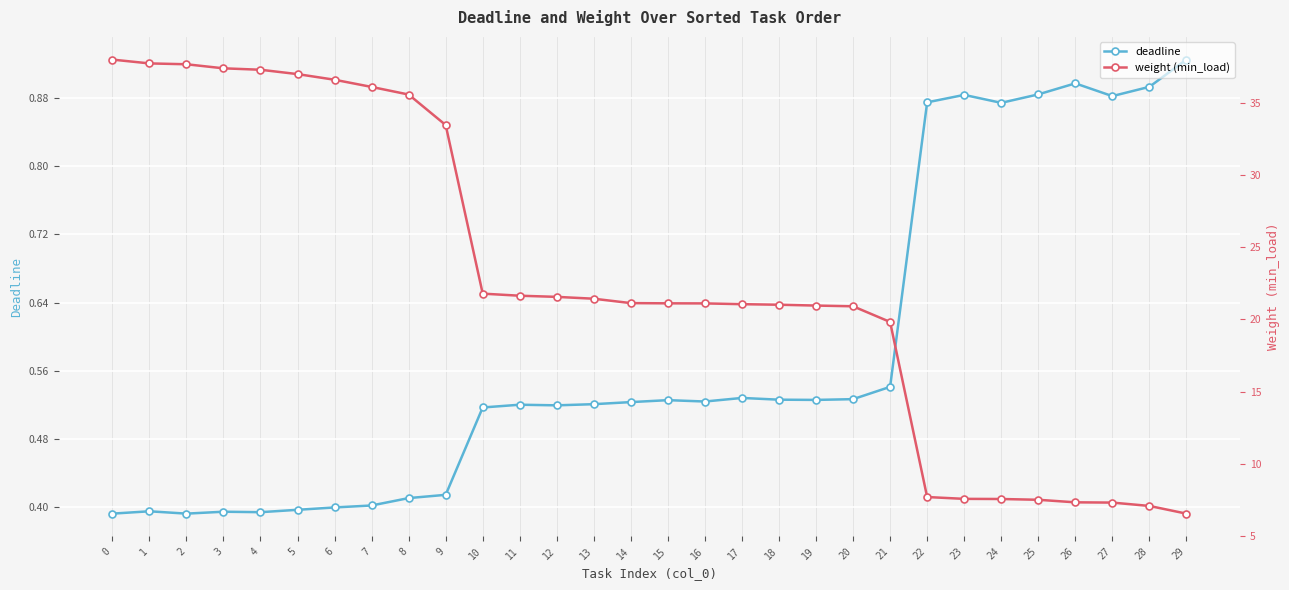

Where is weight (min_load) nearest to the value 22?

10